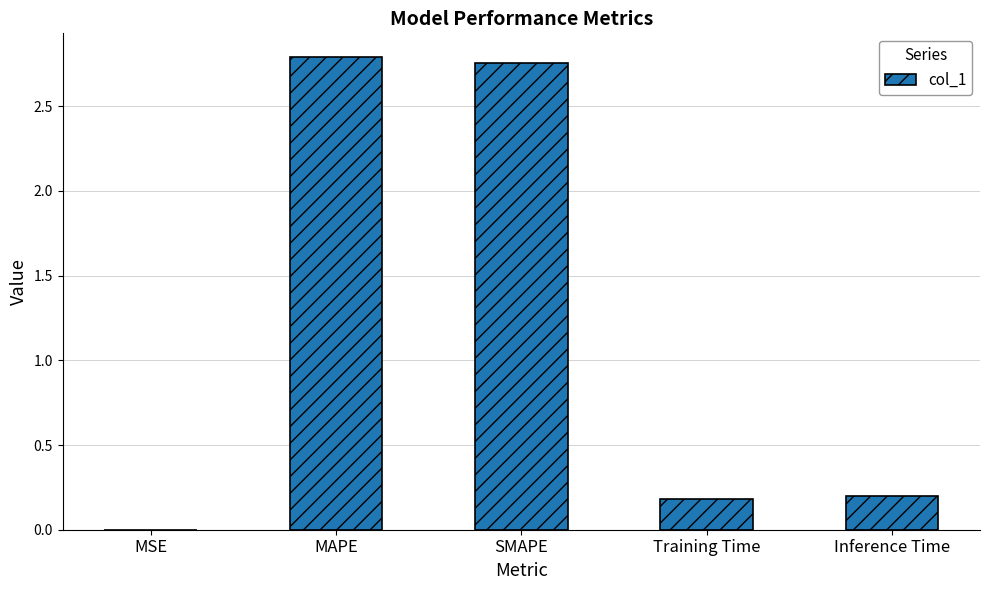

Between SMAPE and Inference Time, which is larger?

SMAPE